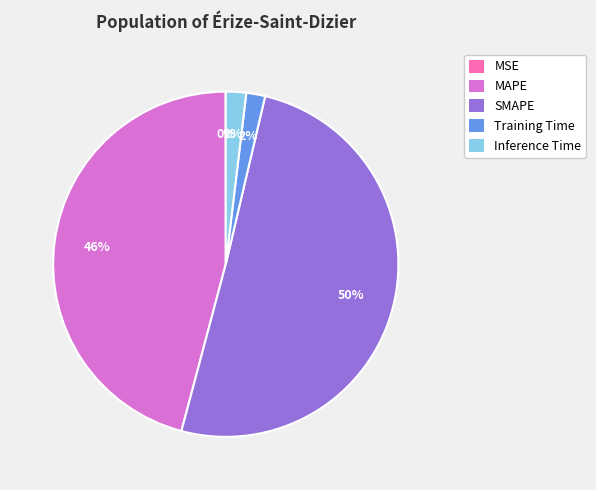

What is the largest slice in the pie chart?

SMAPE